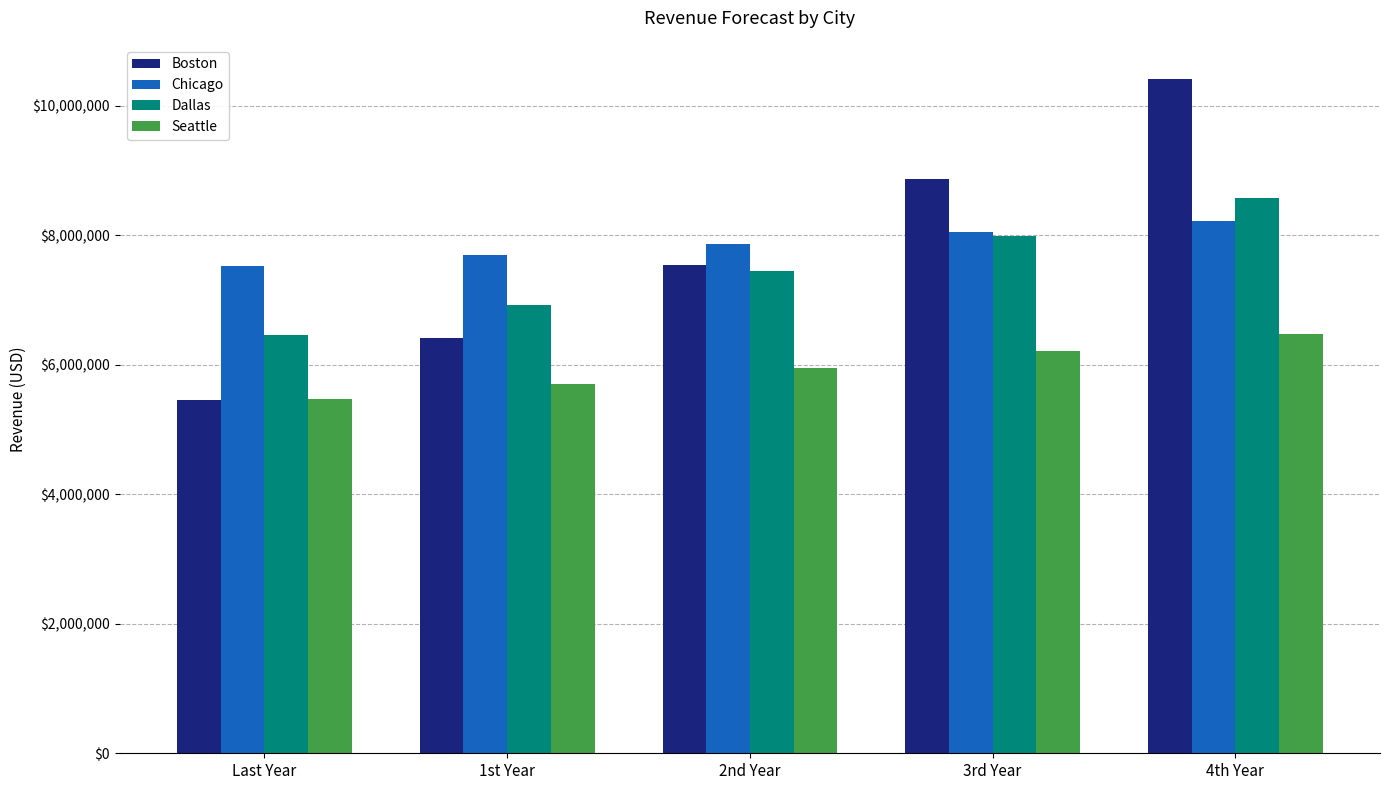

How many bars are there in total?

20